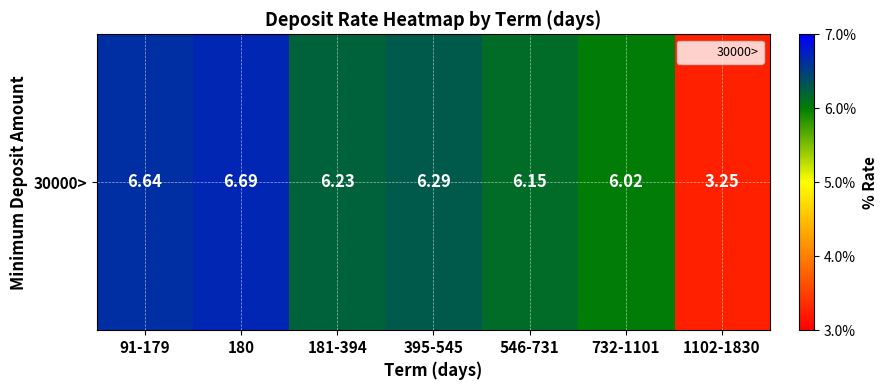

Where is the data nearest to the value 4?

1102-1830